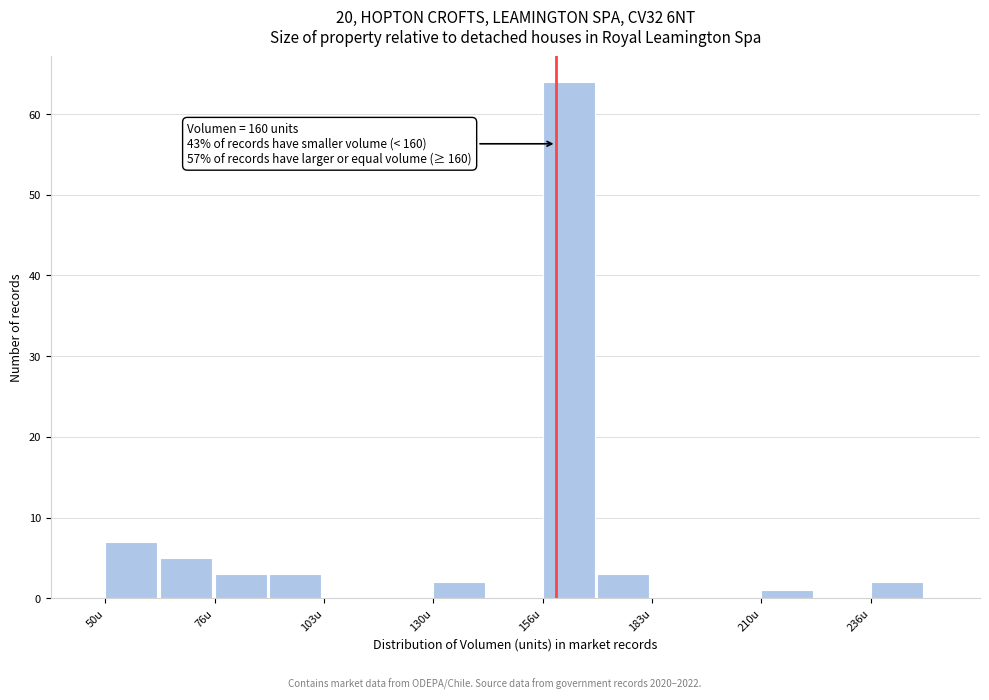

Read against the x-axis, roughly where is the centre of the tallest bar?

165